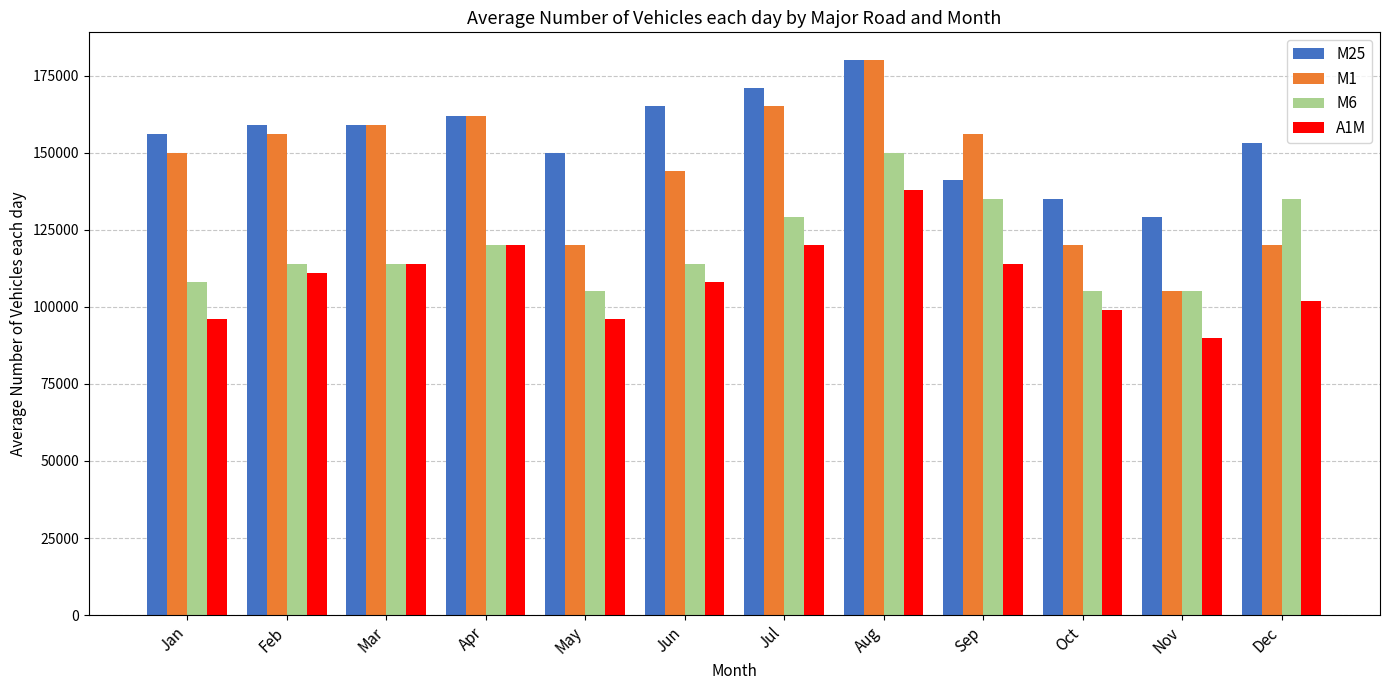

At which category is the sum across all series the highest?

Aug